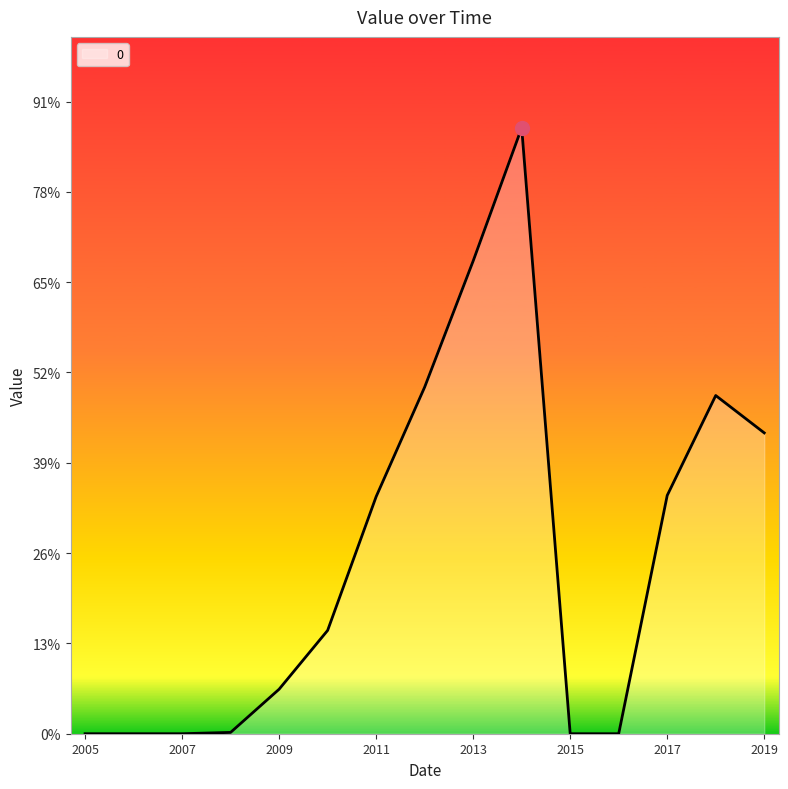

True or false: the data has more than 2 interior local peaks.

False